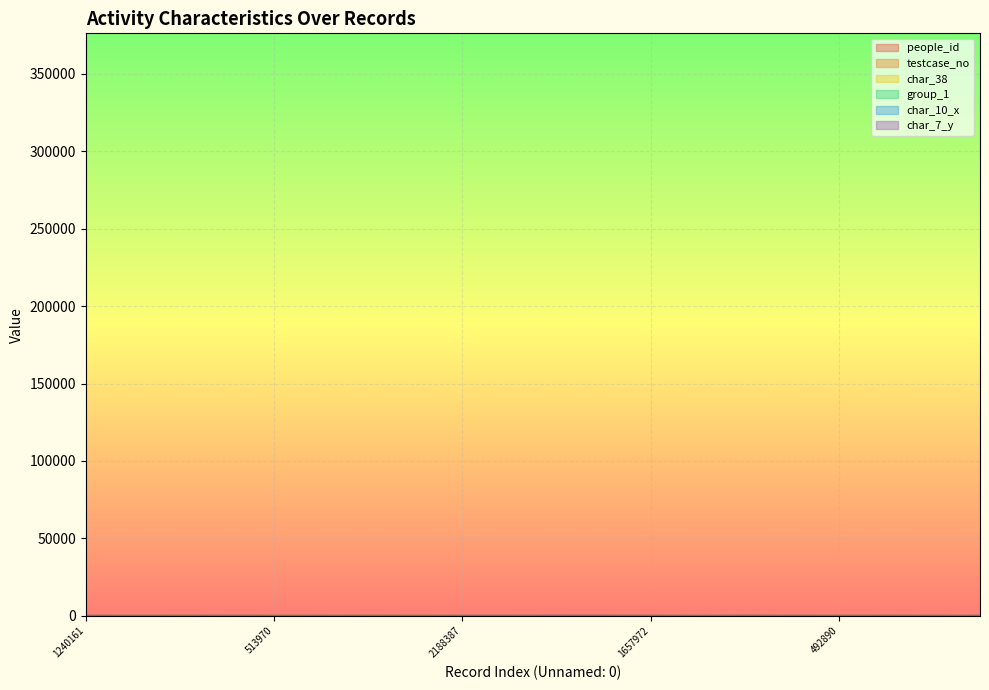

In people_id, how many points are lower than both neighbors (excluding endpoints)?

6